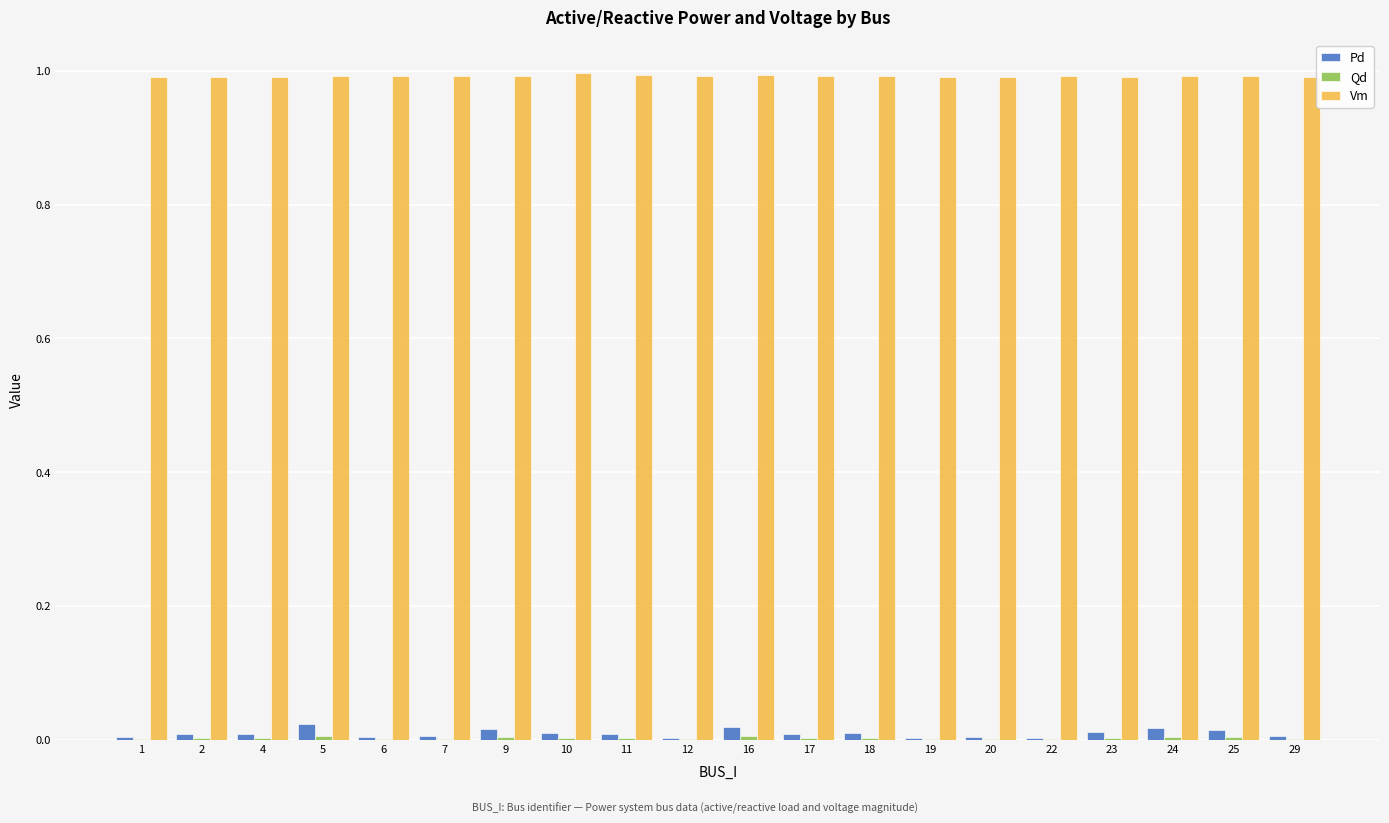

True or false: Pd has a value of 0.0 at 4.

True